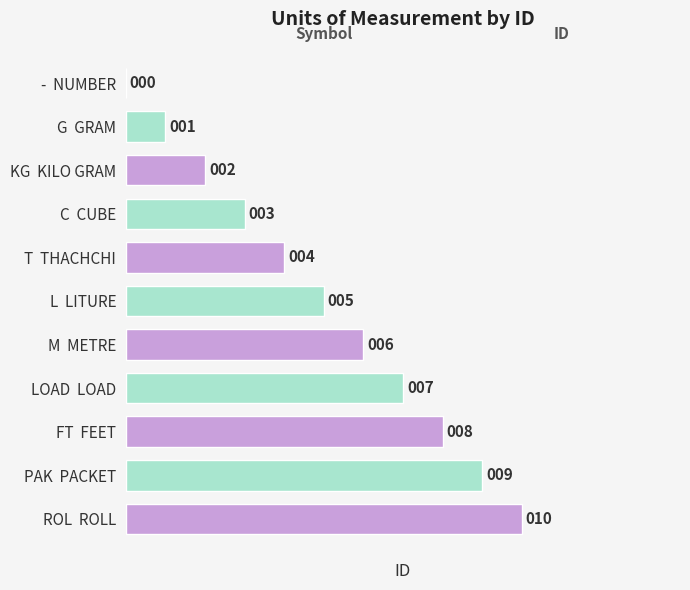

What is the sum of the values at G  GRAM and PAK  PACKET?

10